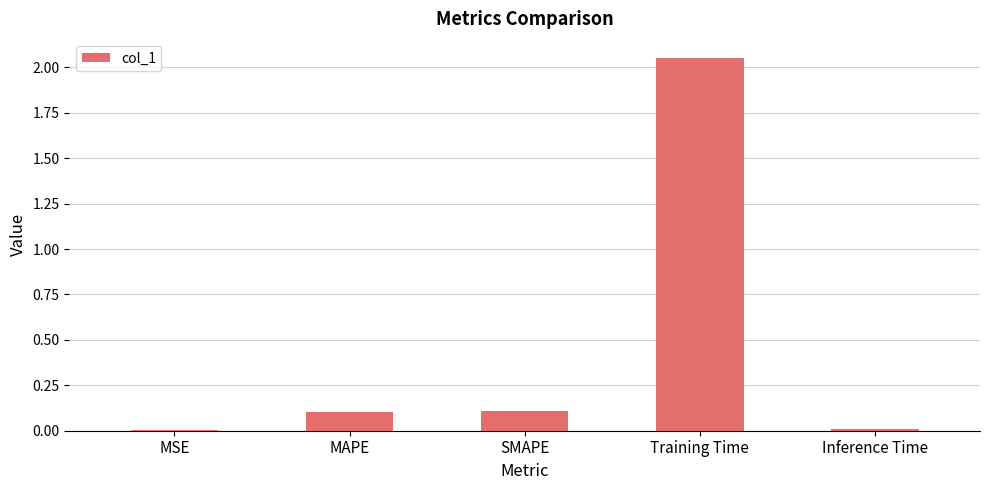

At which category does the chart reach its peak across all series?

Training Time